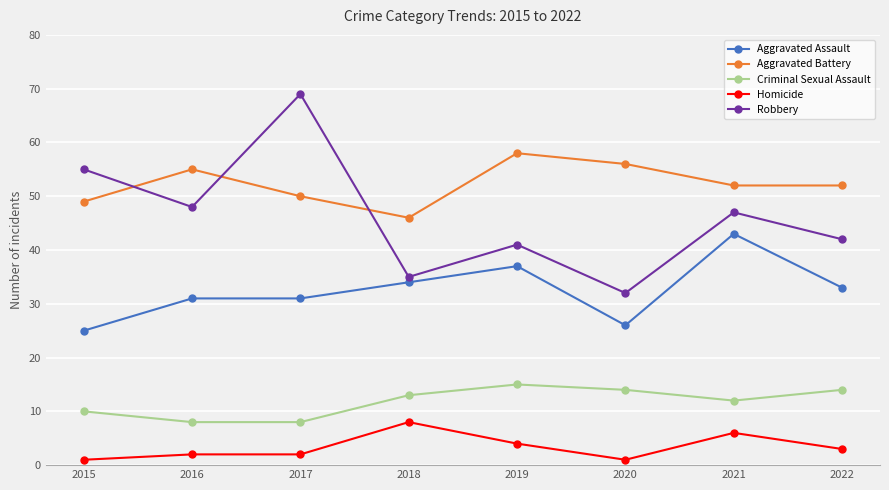

How many data points does each series have?

8